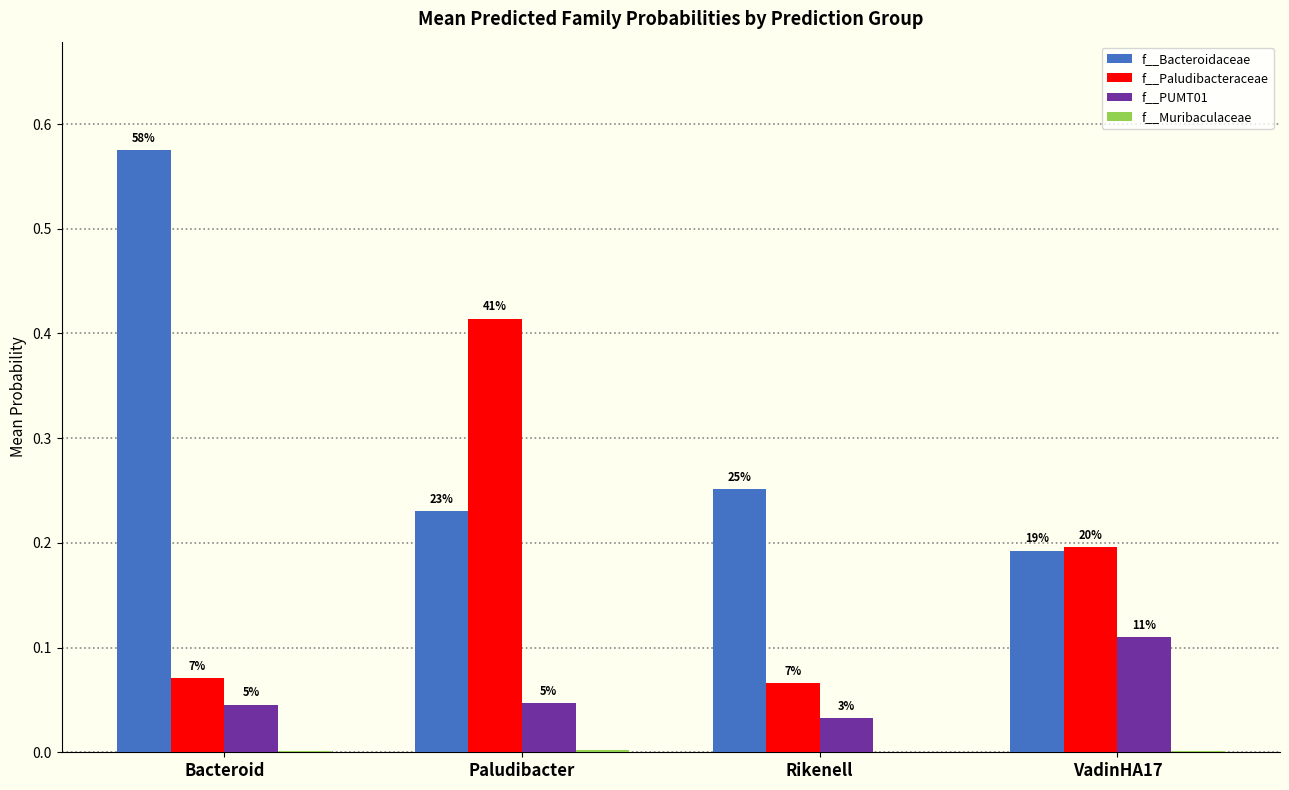

Reading left to right, list all the values displayed in this chart.

f__Bacteroidaceae: 0.6	0.2	0.3	0.2
f__Paludibacteraceae: 0.1	0.4	0.1	0.2
f__PUMT01: 0.0	0.0	0.0	0.1
f__Muribaculaceae: 0.0	0.0	0.0	0.0